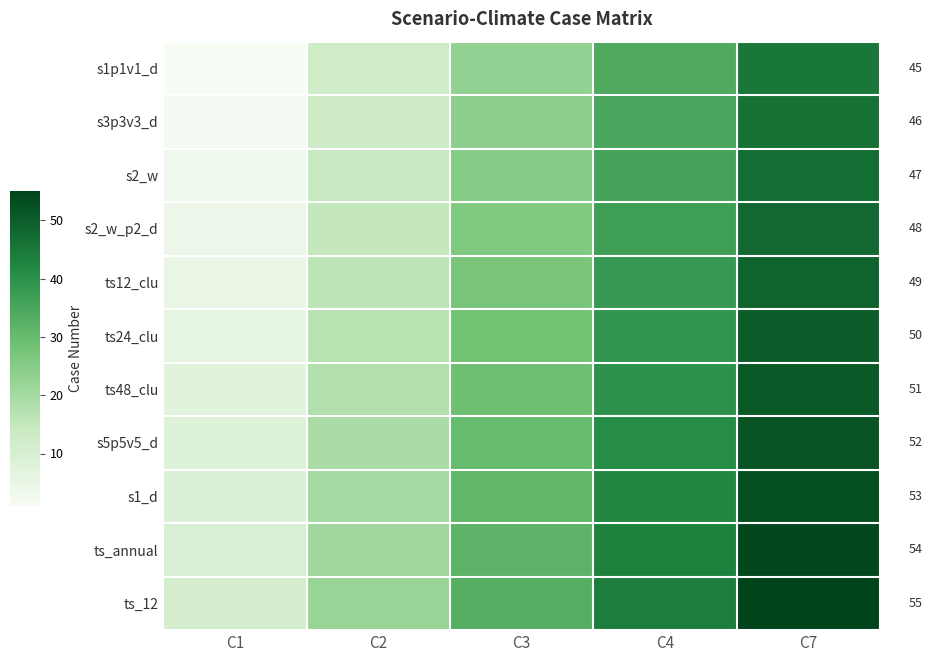

The value of ts12_clu at C7 is 49. True or false?

True